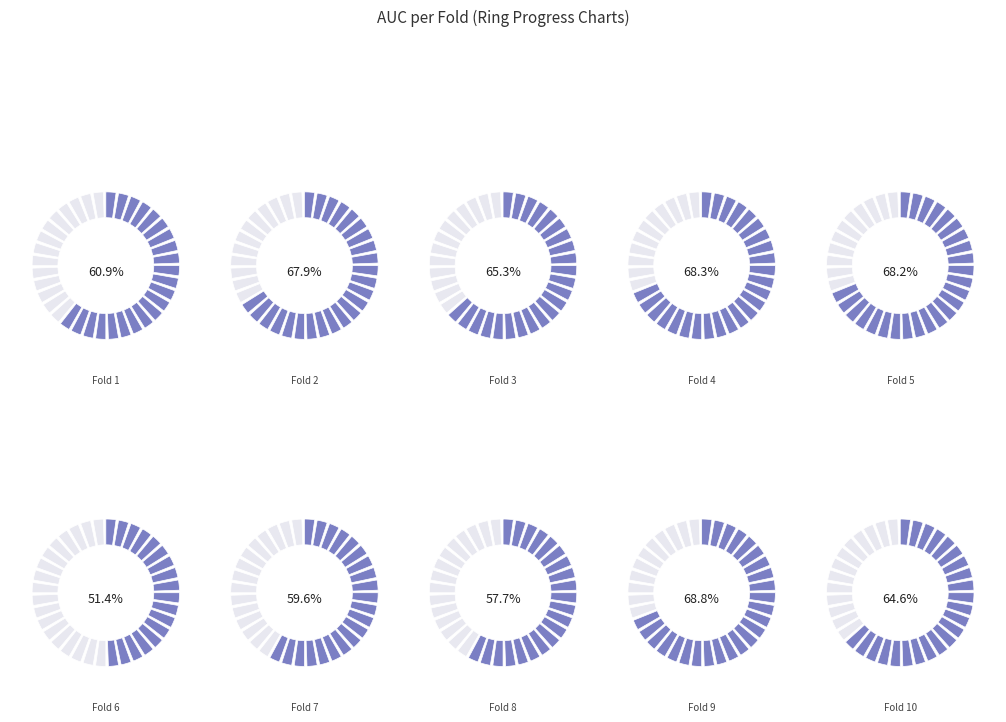

True or false: 8 accounts for 1% of the total.

False